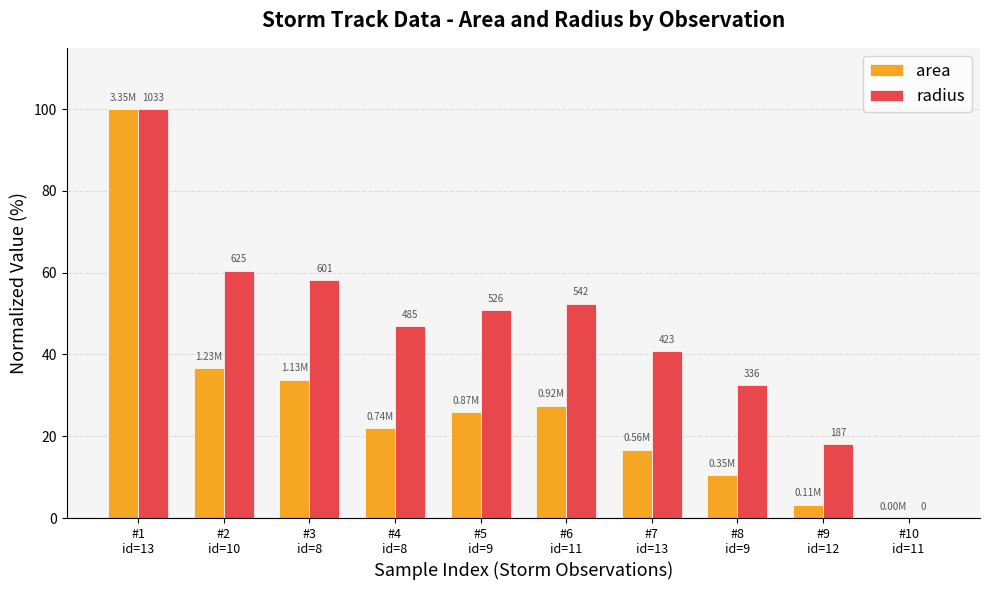

What is the difference between the maximum and minimum values in the area series?

100.0